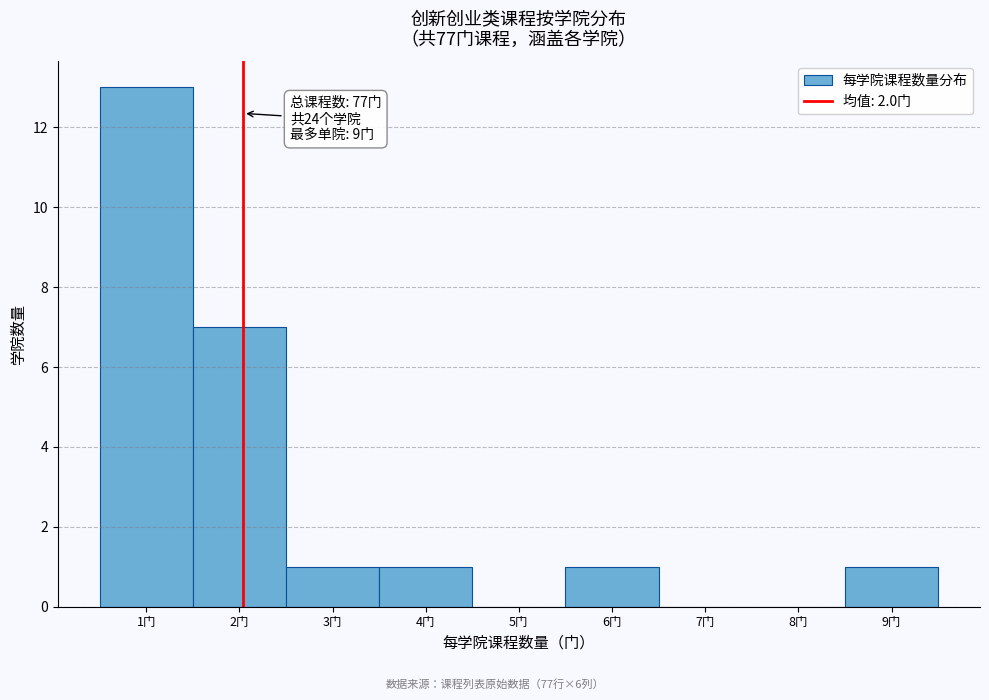

Which range on the x-axis has the tallest bar?

0.5 to 1.5